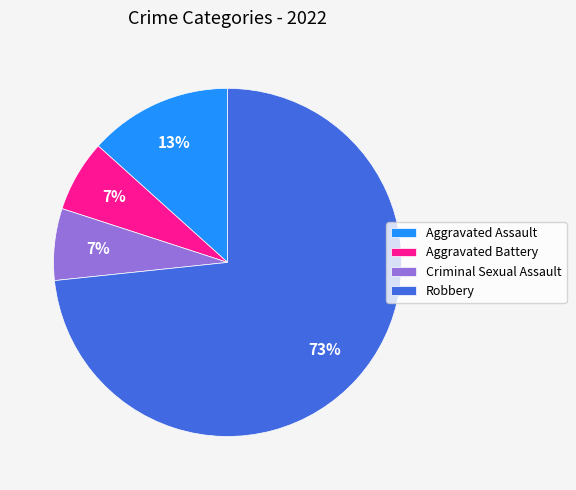

True or false: Criminal Sexual Assault accounts for 7% of the total.

True